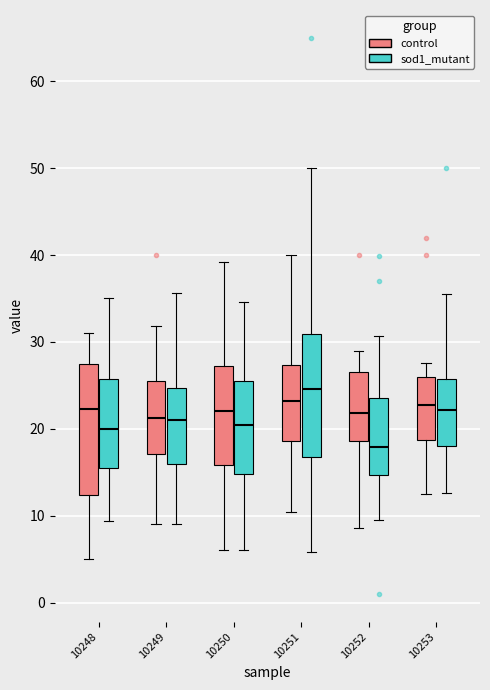

Reading left to right, transcribe this box plot: for each box, give where its median line is, the range the box spans, and where its two whiskers end, as read against the y-axis. The values are not printed on the chart, so give them approximately, as read against the axis.

10248 (control): median 22, box 12 to 27, whiskers 5 to 31
10248 (sod1_mutant): median 20, box 15 to 26, whiskers 9 to 35
10249 (control): median 21, box 17 to 25, whiskers 9 to 32
10249 (sod1_mutant): median 21, box 16 to 25, whiskers 9 to 36
10250 (control): median 22, box 16 to 27, whiskers 6 to 39
10250 (sod1_mutant): median 20, box 15 to 26, whiskers 6 to 35
10251 (control): median 23, box 19 to 27, whiskers 10 to 40
10251 (sod1_mutant): median 25, box 17 to 31, whiskers 6 to 50
10252 (control): median 22, box 19 to 27, whiskers 9 to 29
10252 (sod1_mutant): median 18, box 15 to 24, whiskers 9 to 31
10253 (control): median 23, box 19 to 26, whiskers 12 to 28
10253 (sod1_mutant): median 22, box 18 to 26, whiskers 13 to 35